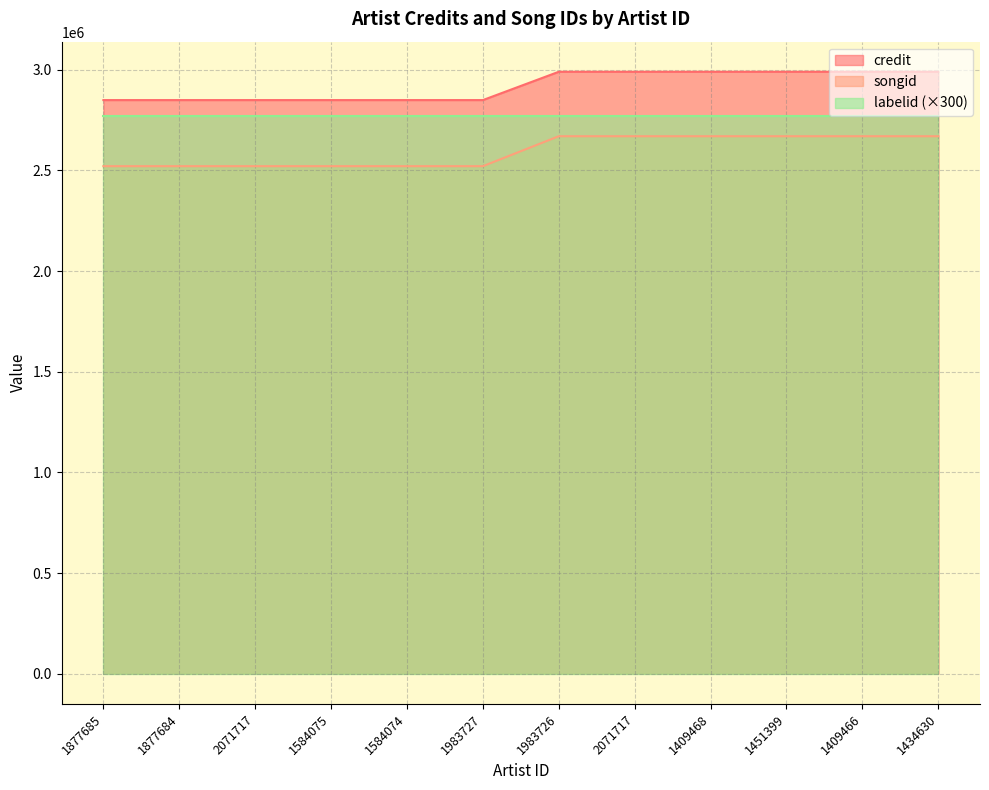

How many categories are shown in the chart?

12